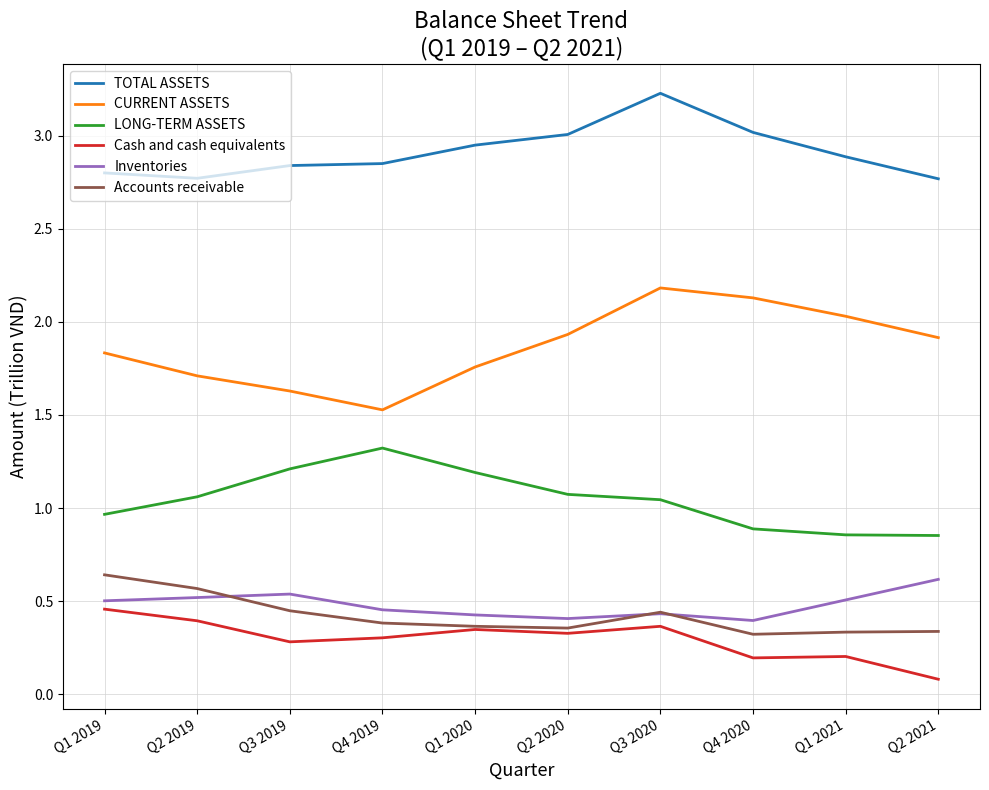

Which category has the highest value in the TOTAL ASSETS series?

Q3 2020